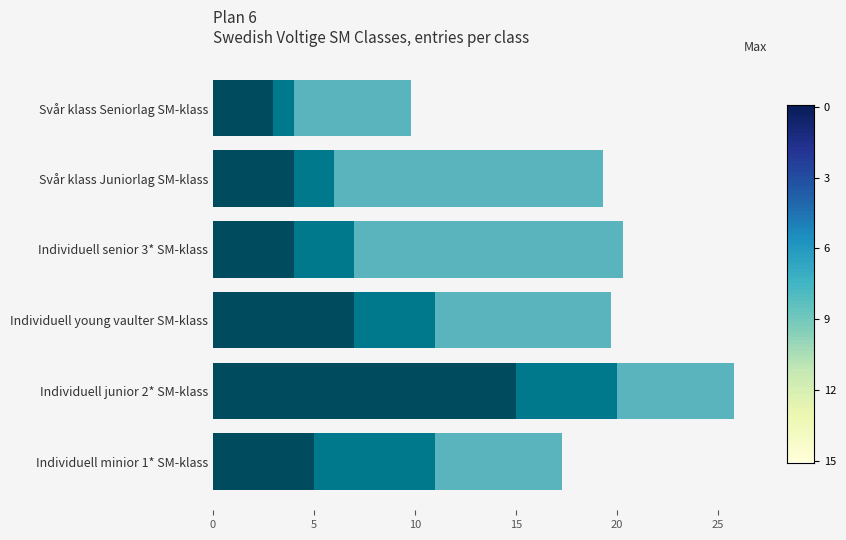

At which category is the sum across all series the highest?

Individuell junior 2* SM-klass